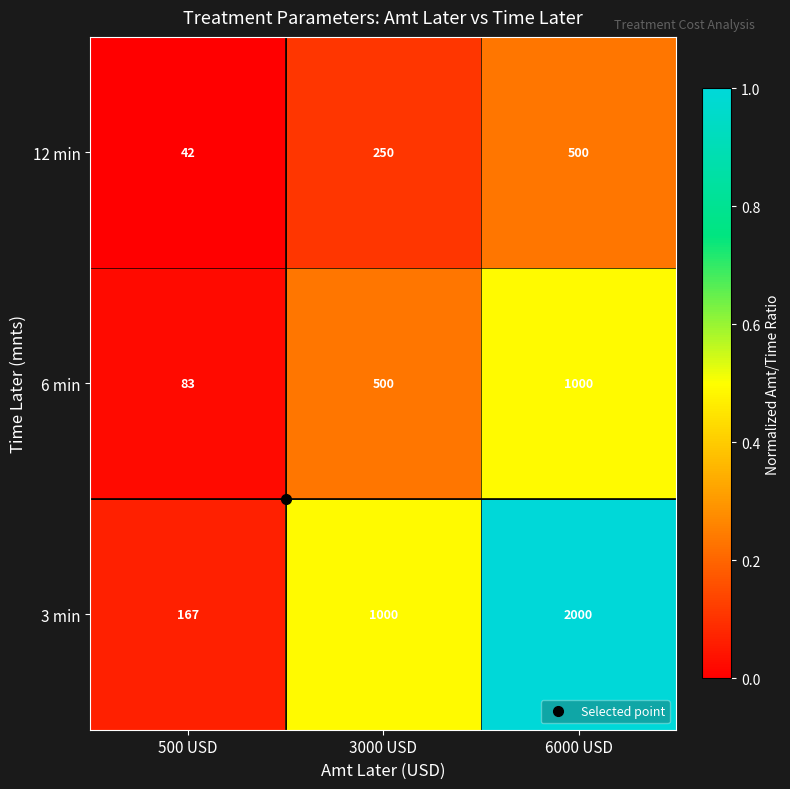

Which series changed the most between 500 USD and 3000 USD?

3 min